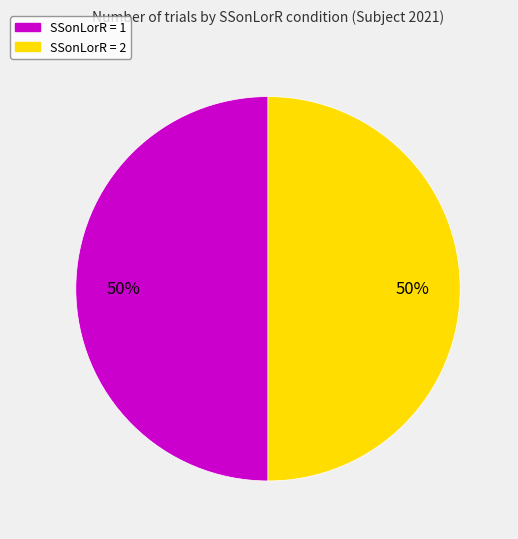

Do SSonLorR = 1 and SSonLorR = 2 together represent more than half of the pie?

Yes